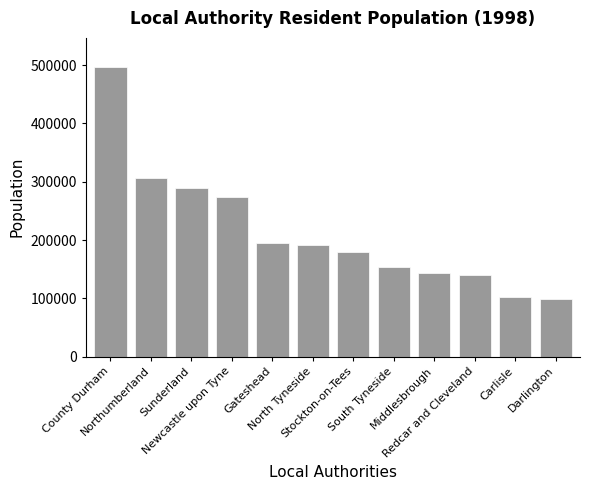

Reading left to right, transcribe all the data shown in this chart.

County Durham=496945	Northumberland=307241	Sunderland=289709	Newcastle upon Tyne=274455	Gateshead=194344	North Tyneside=191000	Stockton-on-Tees=179350	South Tyneside=154402	Middlesbrough=144031	Redcar and Cleveland=140380	Carlisle=101859	Darlington=99273